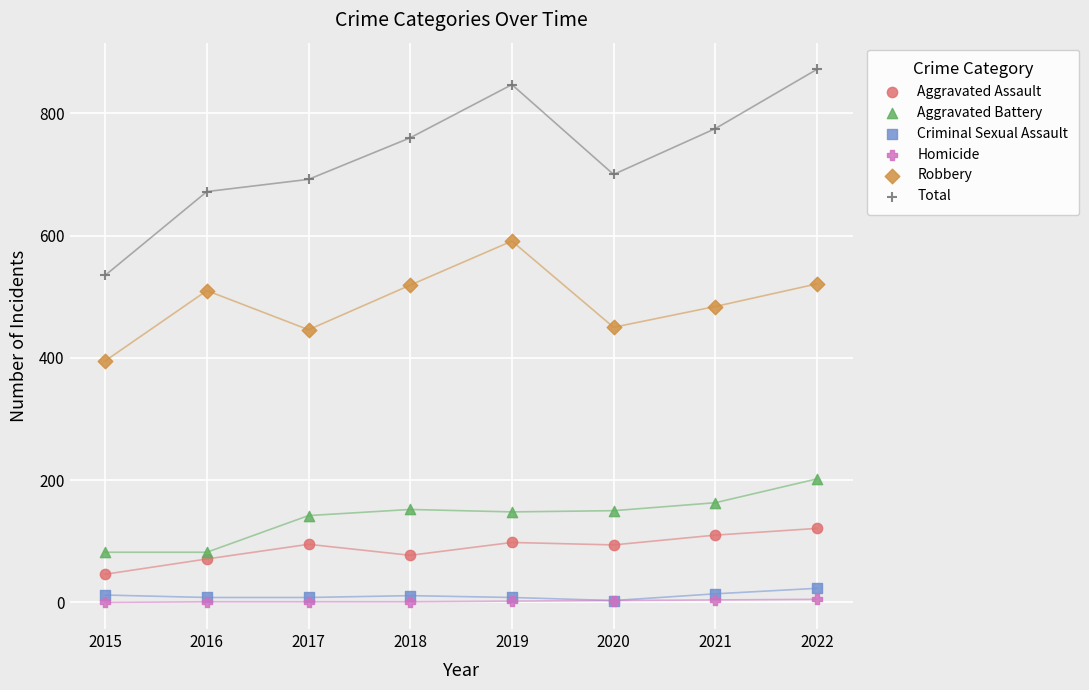

What are all the series names shown in the legend?

Aggravated Assault, Aggravated Battery, Criminal Sexual Assault, Homicide, Robbery, Total